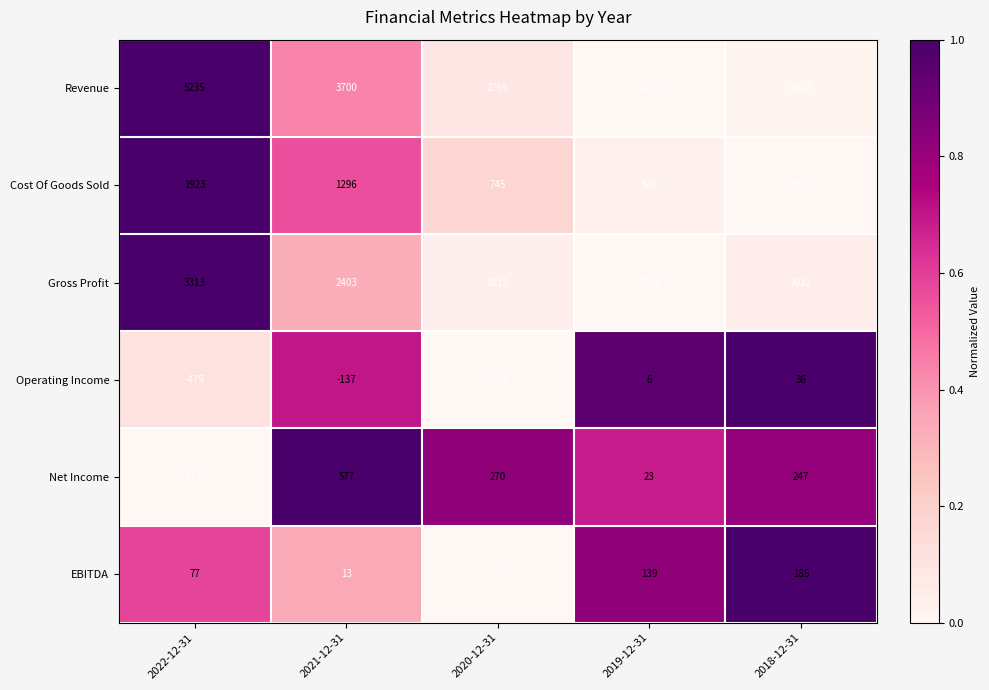

Is it true that EBITDA equals 139 at 2019-12-31?

True